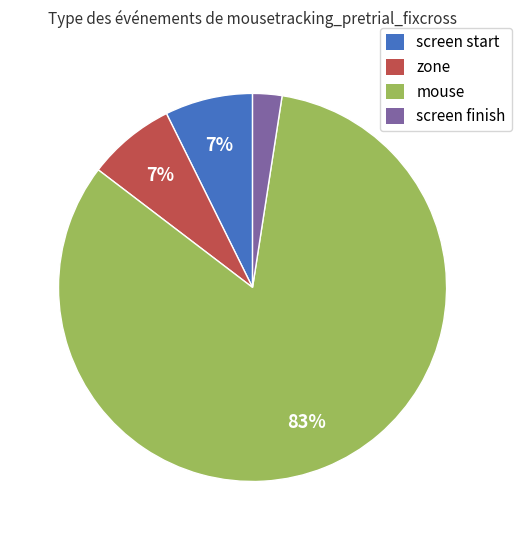

Is it true that zone is 7% of the pie?

True